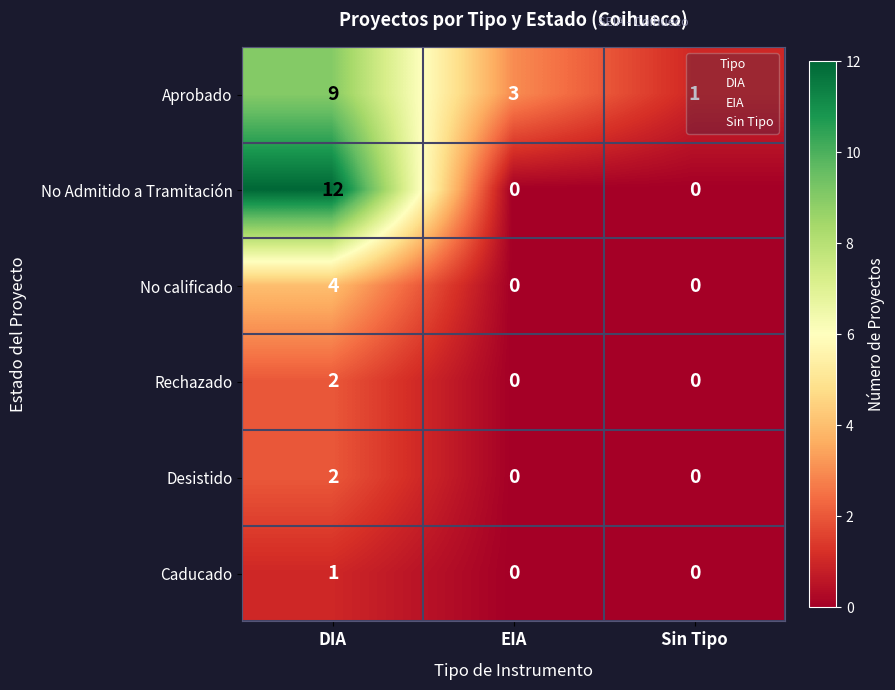

How many distinct data groups are displayed?

3